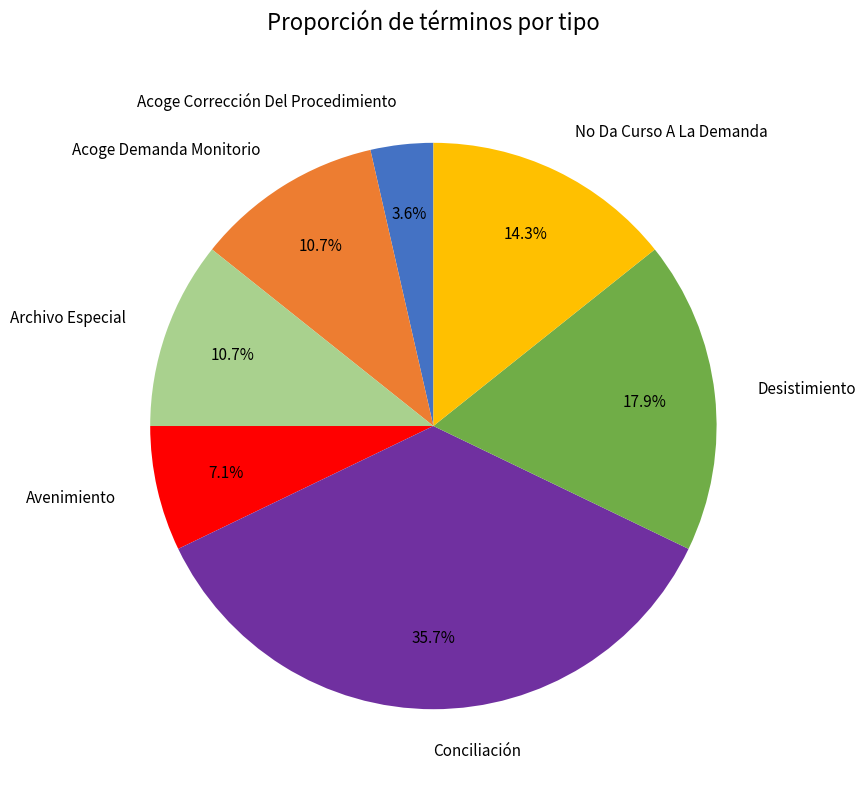

The No Da Curso A La Demanda slice represents 14% of the pie. True or false?

True